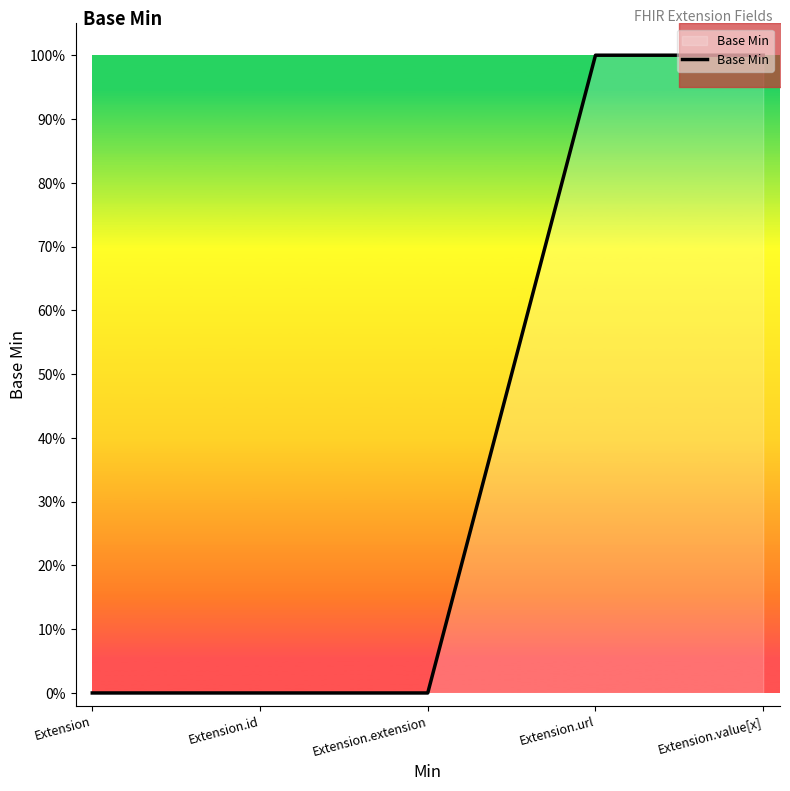

Which category has the lowest value across all series?

Extension